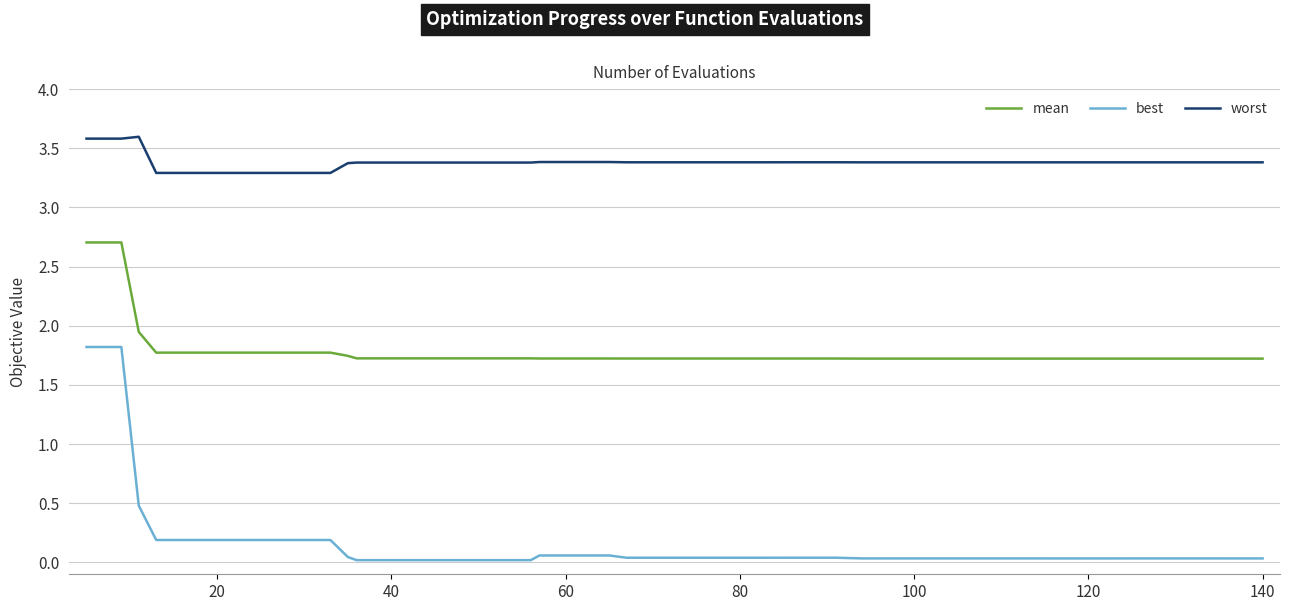

True or false: best and mean intersect in this chart.

False